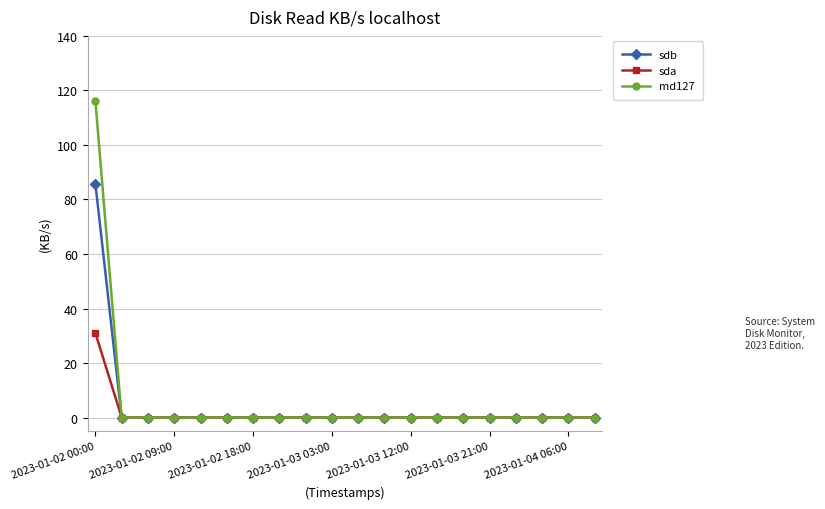

What is the greatest value displayed?

116.0